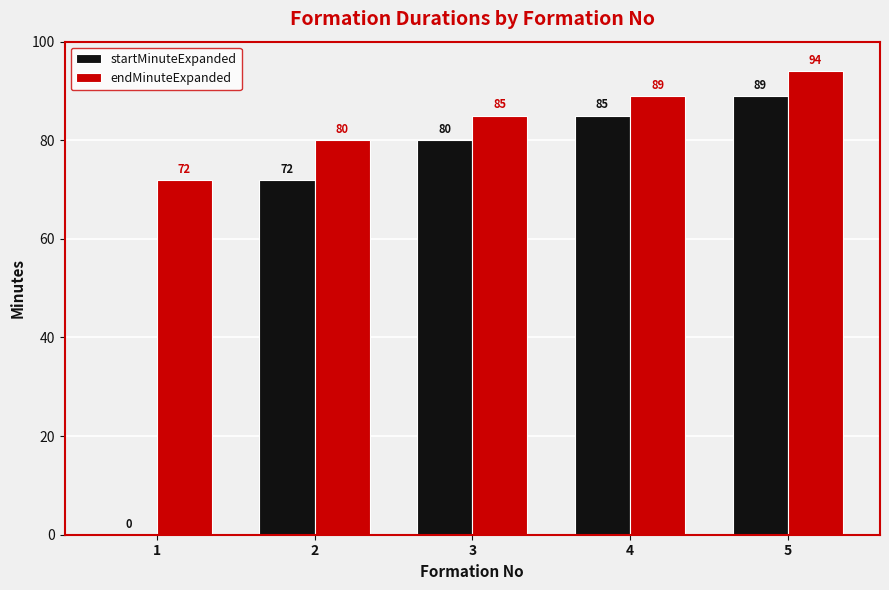

At which label is endMinuteExpanded closest to 83?

3